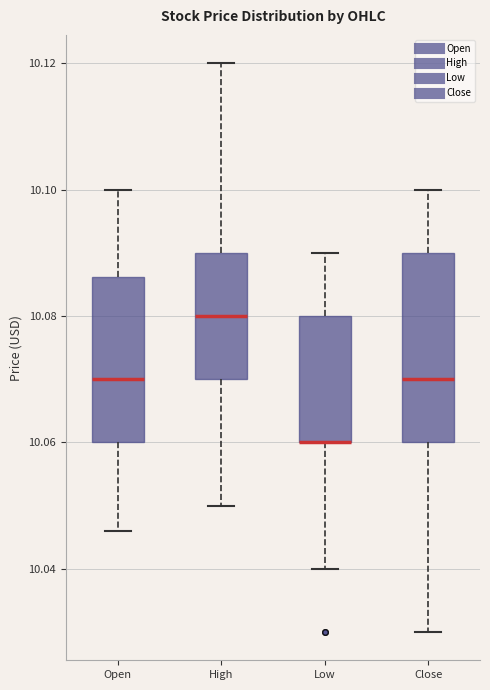

Where does the upper whisker of the box for Open end on the y-axis? The values are not printed on the chart, so give them approximately, as read against the axis.

10.100